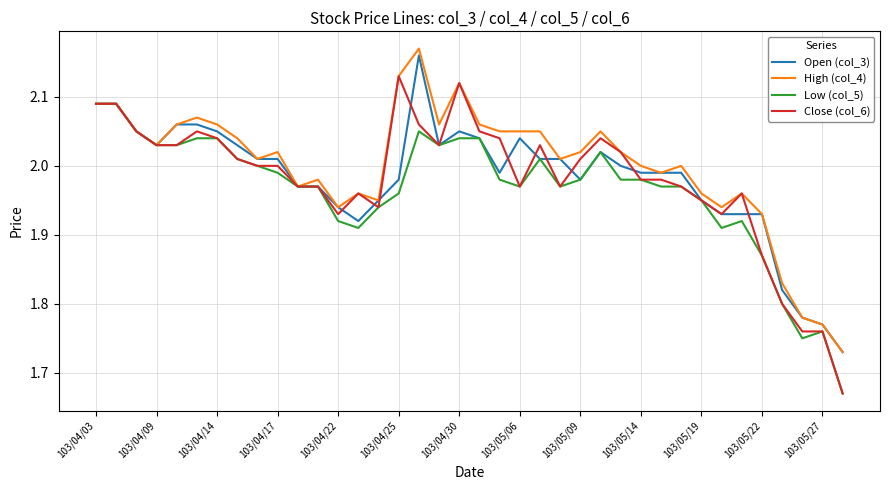

Which series has the widest spread of values?

Close (col_6)